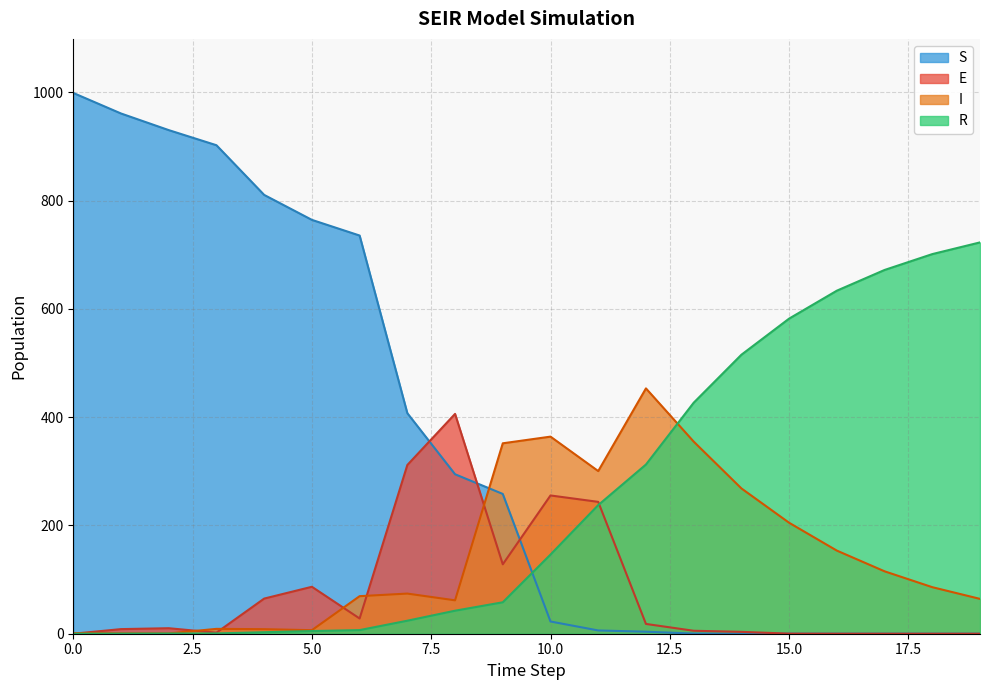

What is the average value of the I series?

147.4